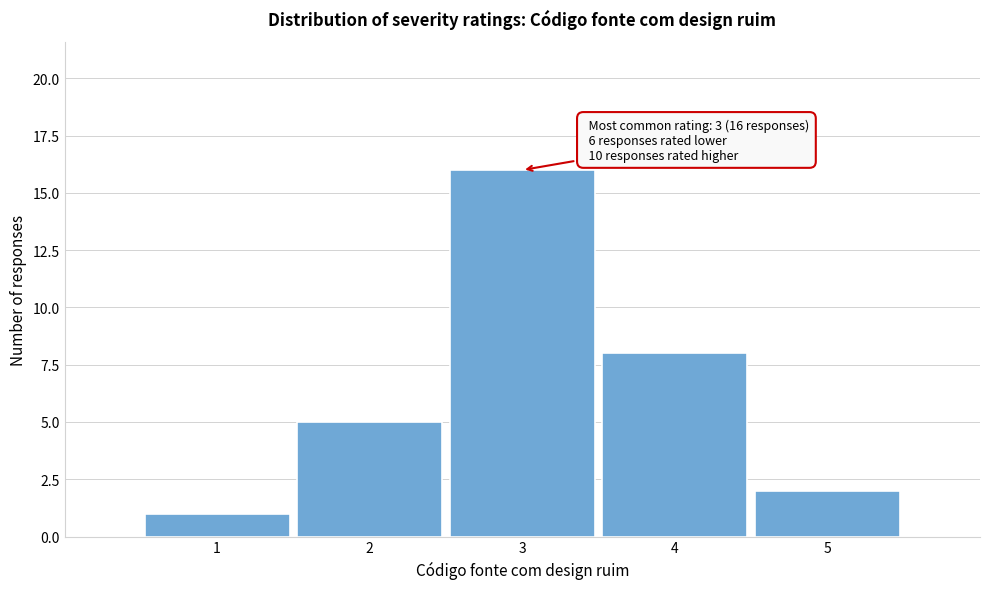

Over which range of the x-axis is the bar tallest?

2.5 to 3.5